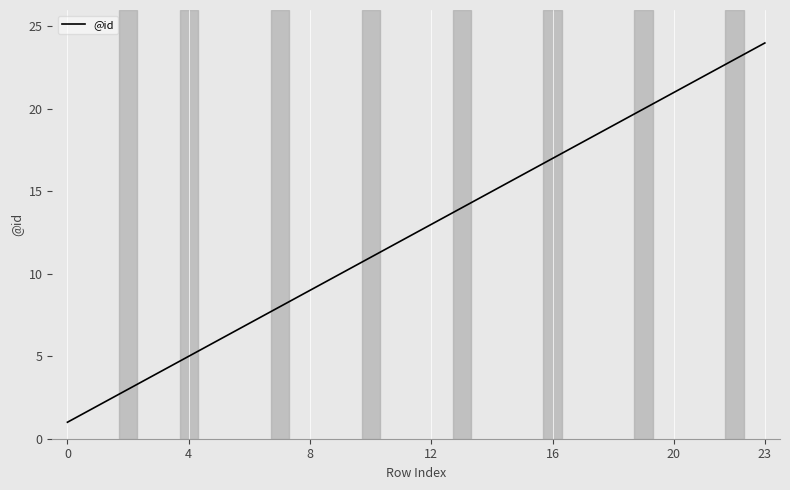

What is the maximum value shown in the chart?

24